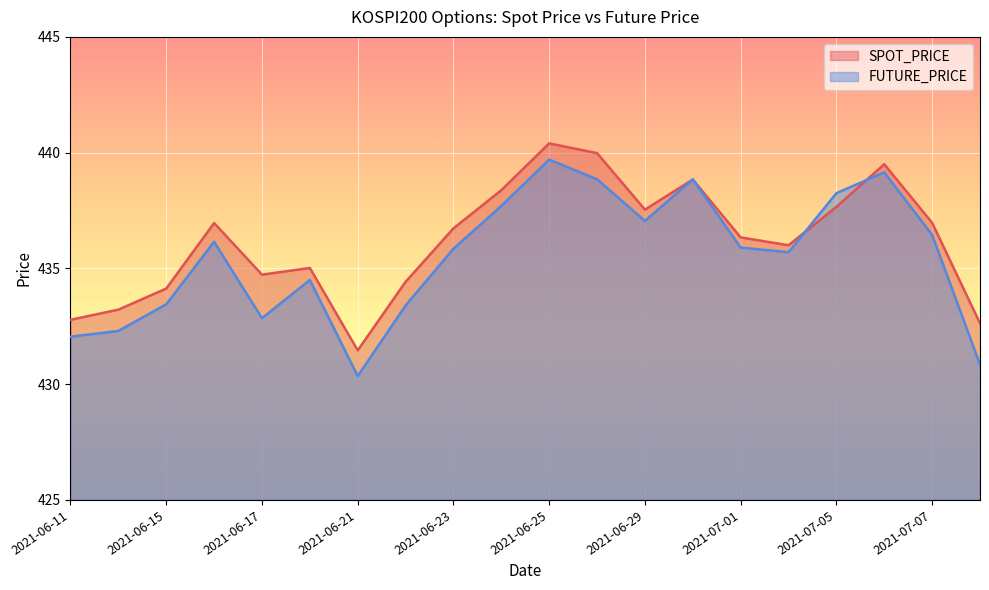

List the series in order of their overall mean, lowest first.

FUTURE_PRICE, SPOT_PRICE